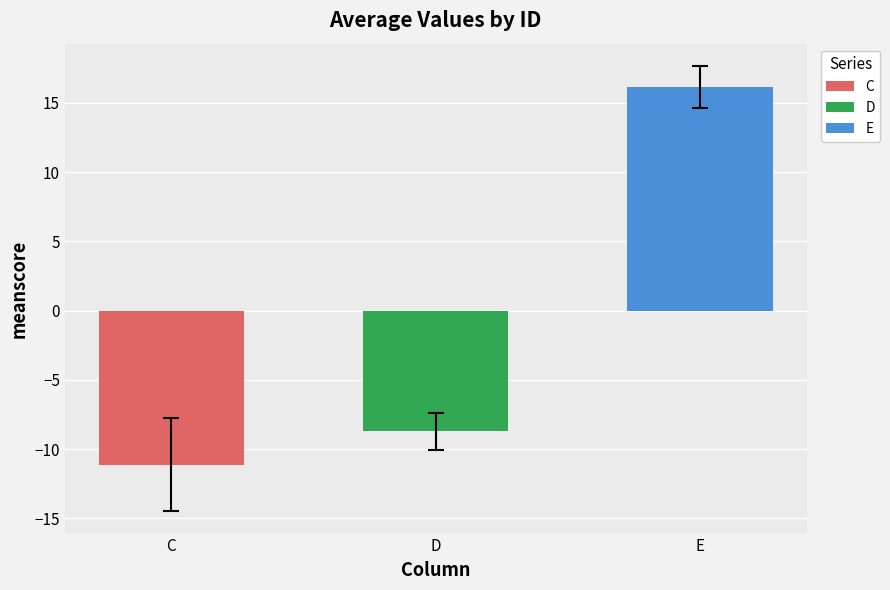

Does the chart contain stacked bars?

No